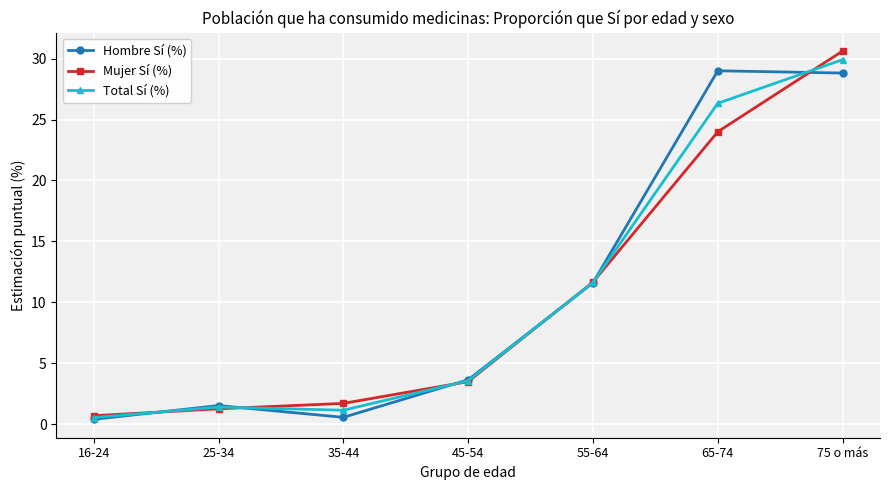

What is the greatest value displayed?

30.6